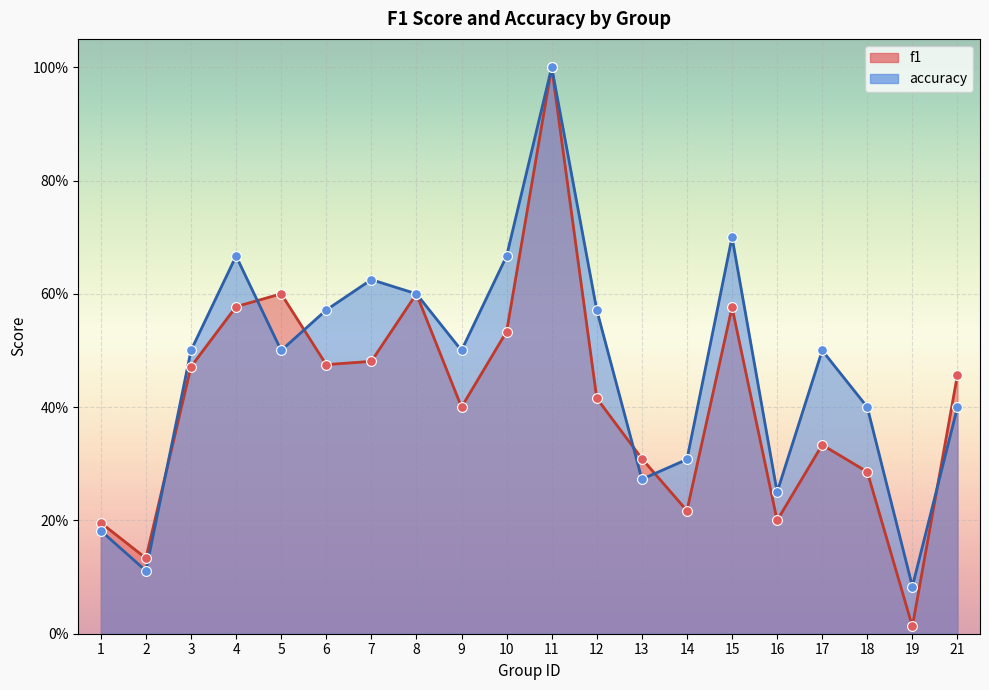

Which series contains the lowest Y value?

f1